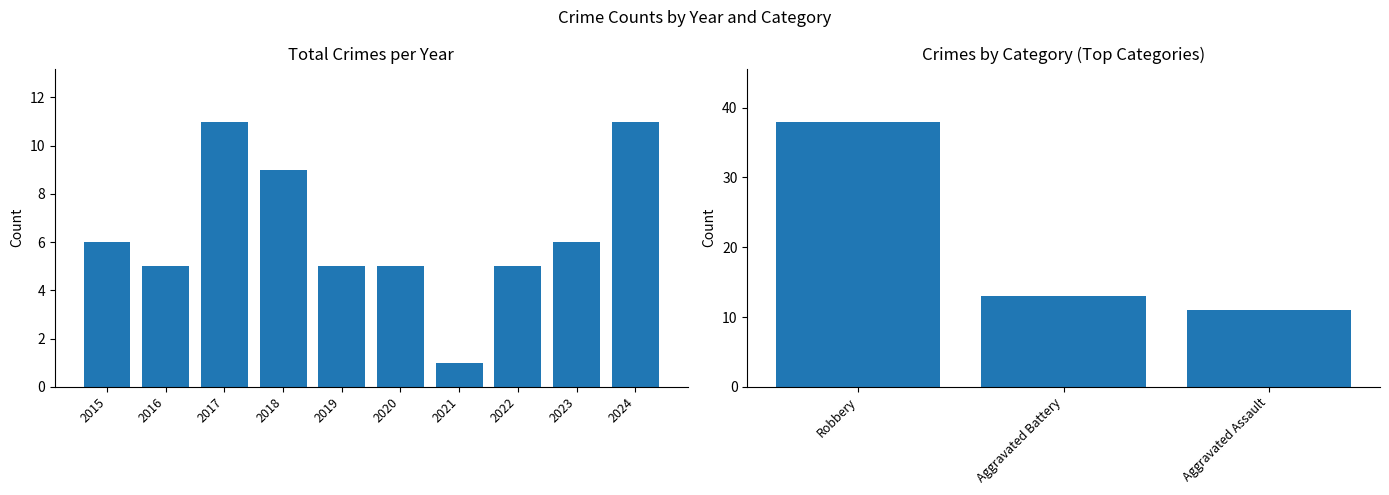

List the labels in order of value, largest first.

2017, 2024, 2018, 2015, 2023, 2016, 2019, 2020, 2022, 2021